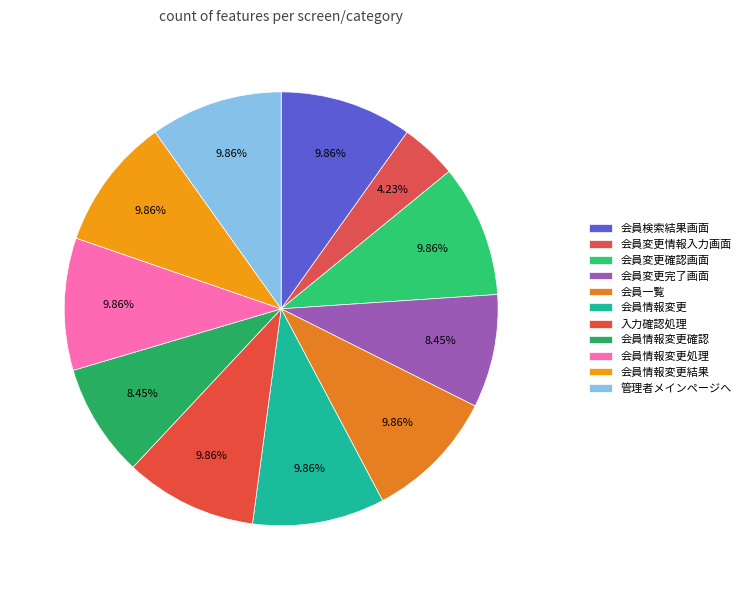

To the nearest percent, what percentage of the pie is 会員検索結果画面?

10%